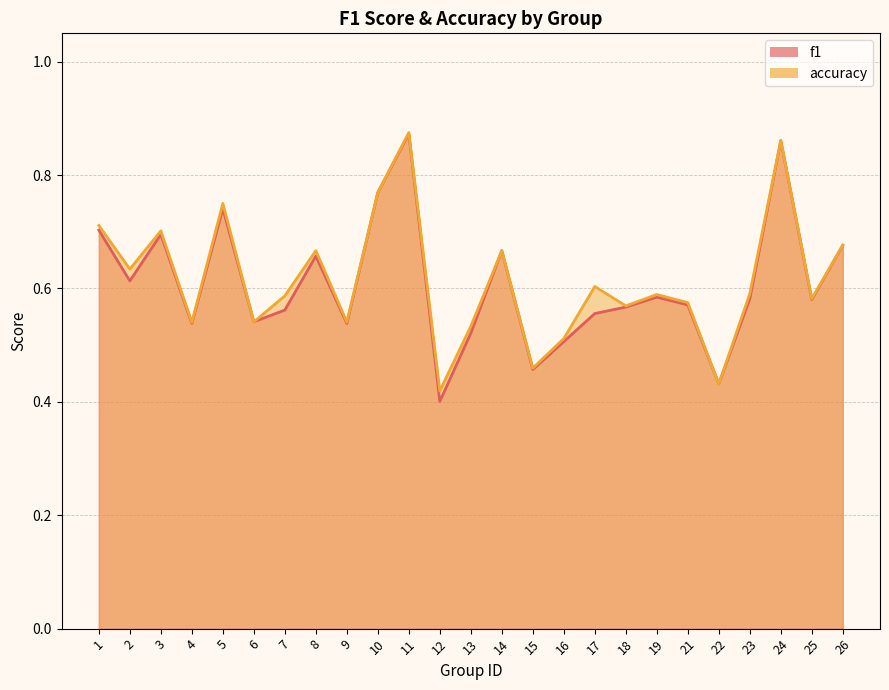

How many accuracy values are between 0 and 1?

25